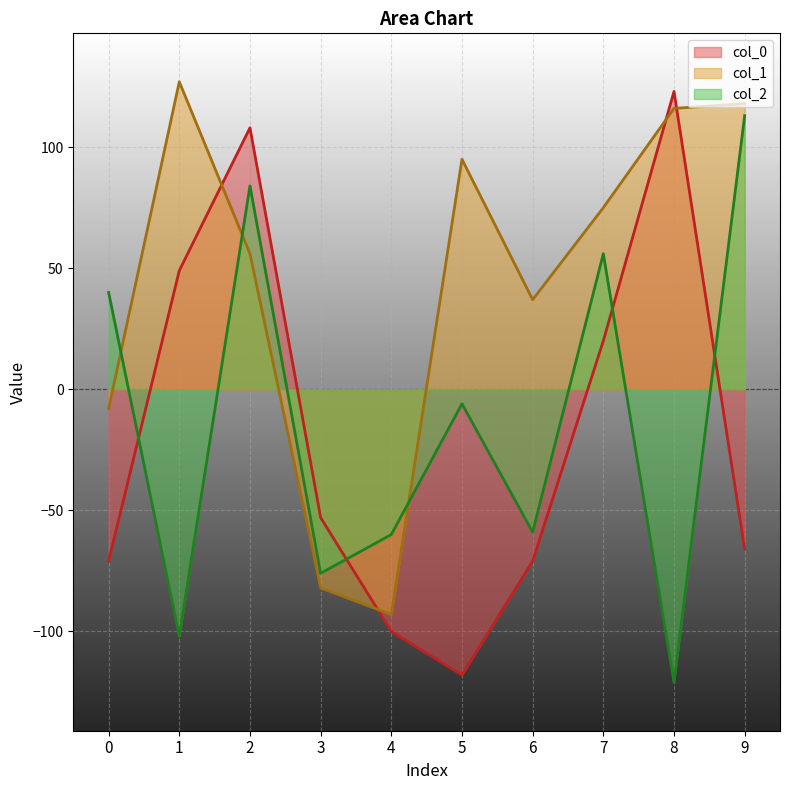

Which series ends up on top after the final intersection of col_1 and col_0?

col_1